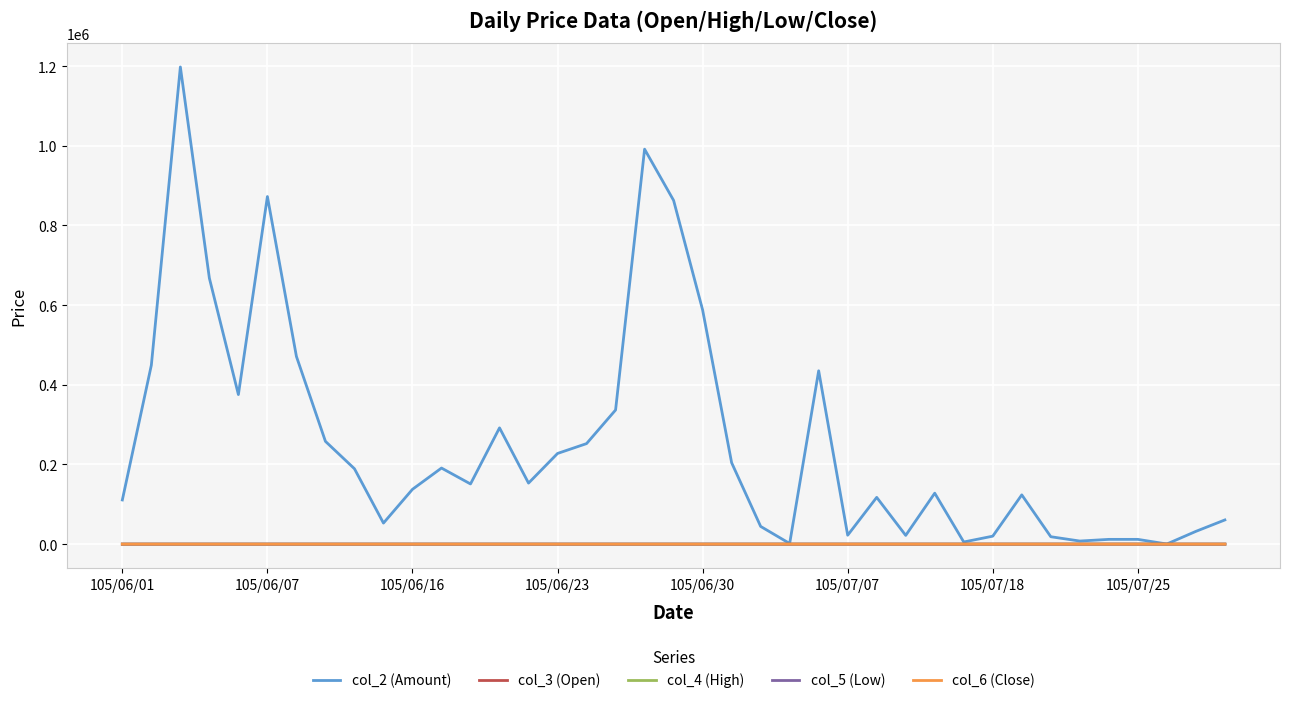

What is the maximum value for col_2 (Amount)?

1197950.0